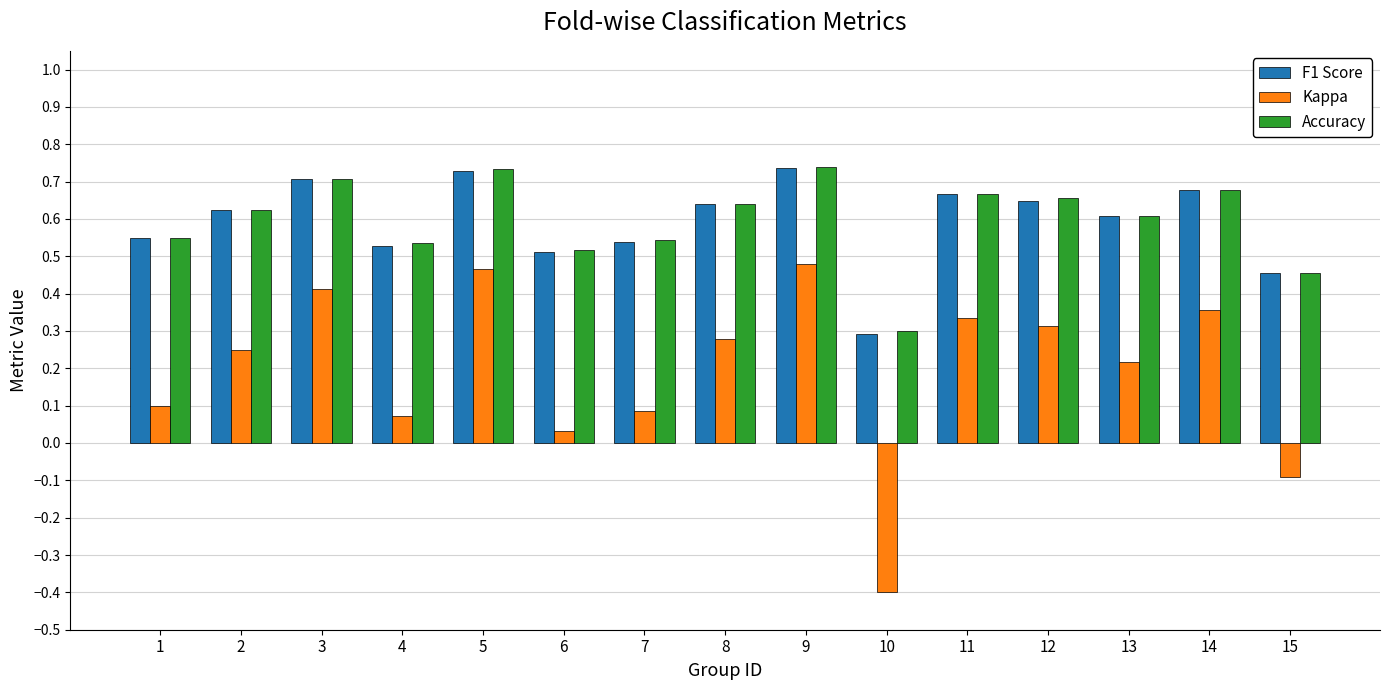

What are all the series names shown in the legend?

F1 Score, Kappa, Accuracy